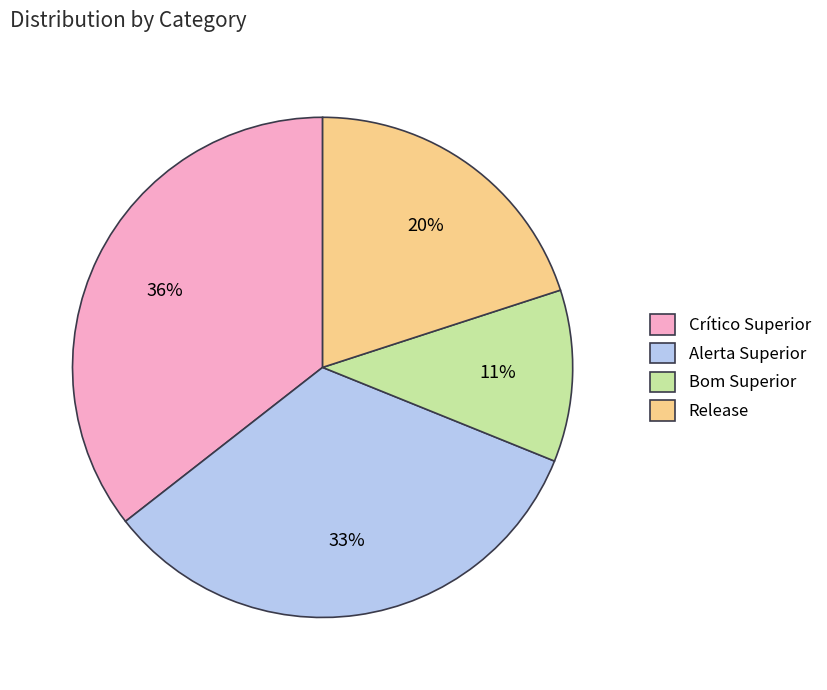

How many segments does this pie chart have?

4